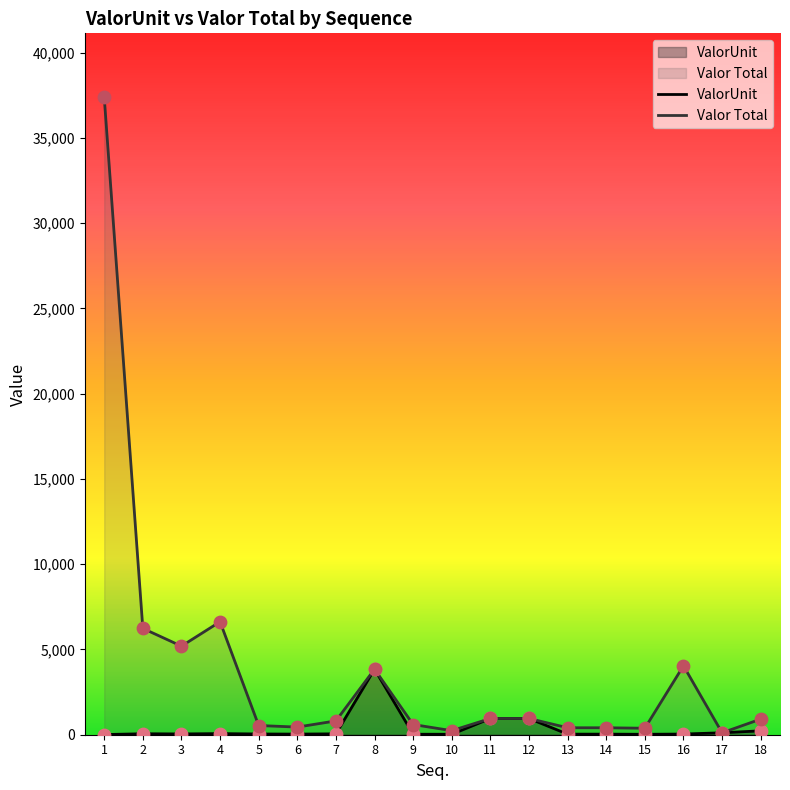

Which series reaches the minimum Y coordinate?

ValorUnit